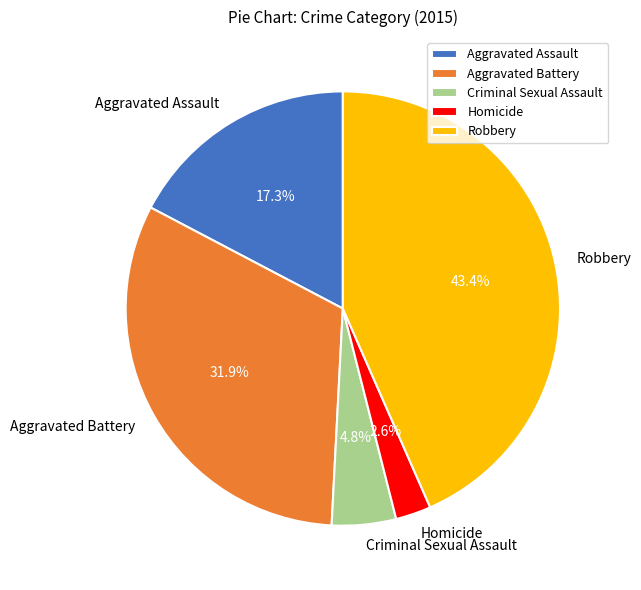

To the nearest percent, what is the difference between the largest and smallest slice percentages?

41%